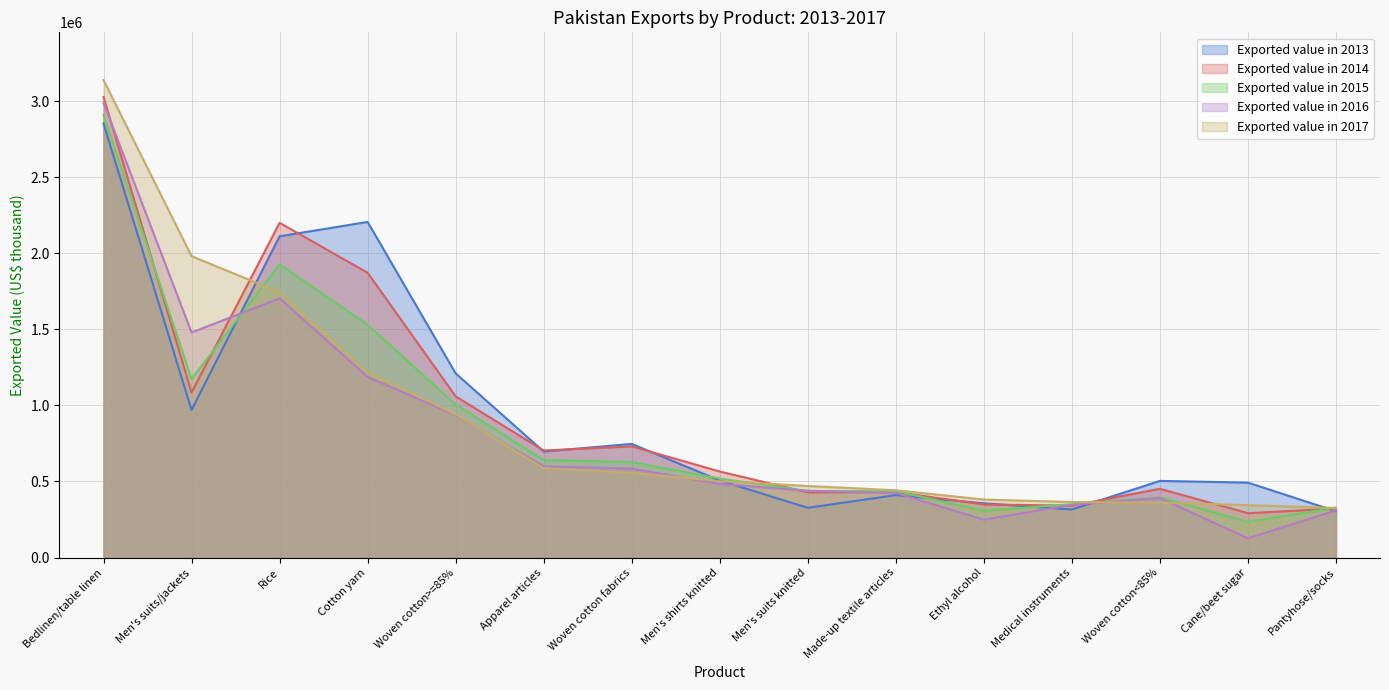

What value does the Exported value in 2014 series have at Woven cotton<85%, to the nearest 100?

451900